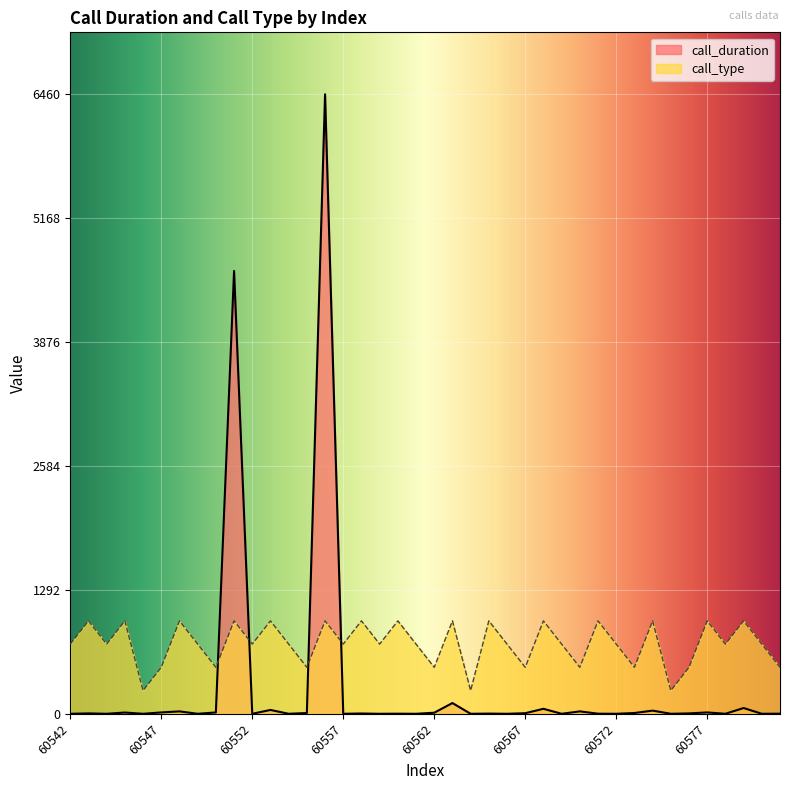

What is the total value across all series at 60552?

726.8